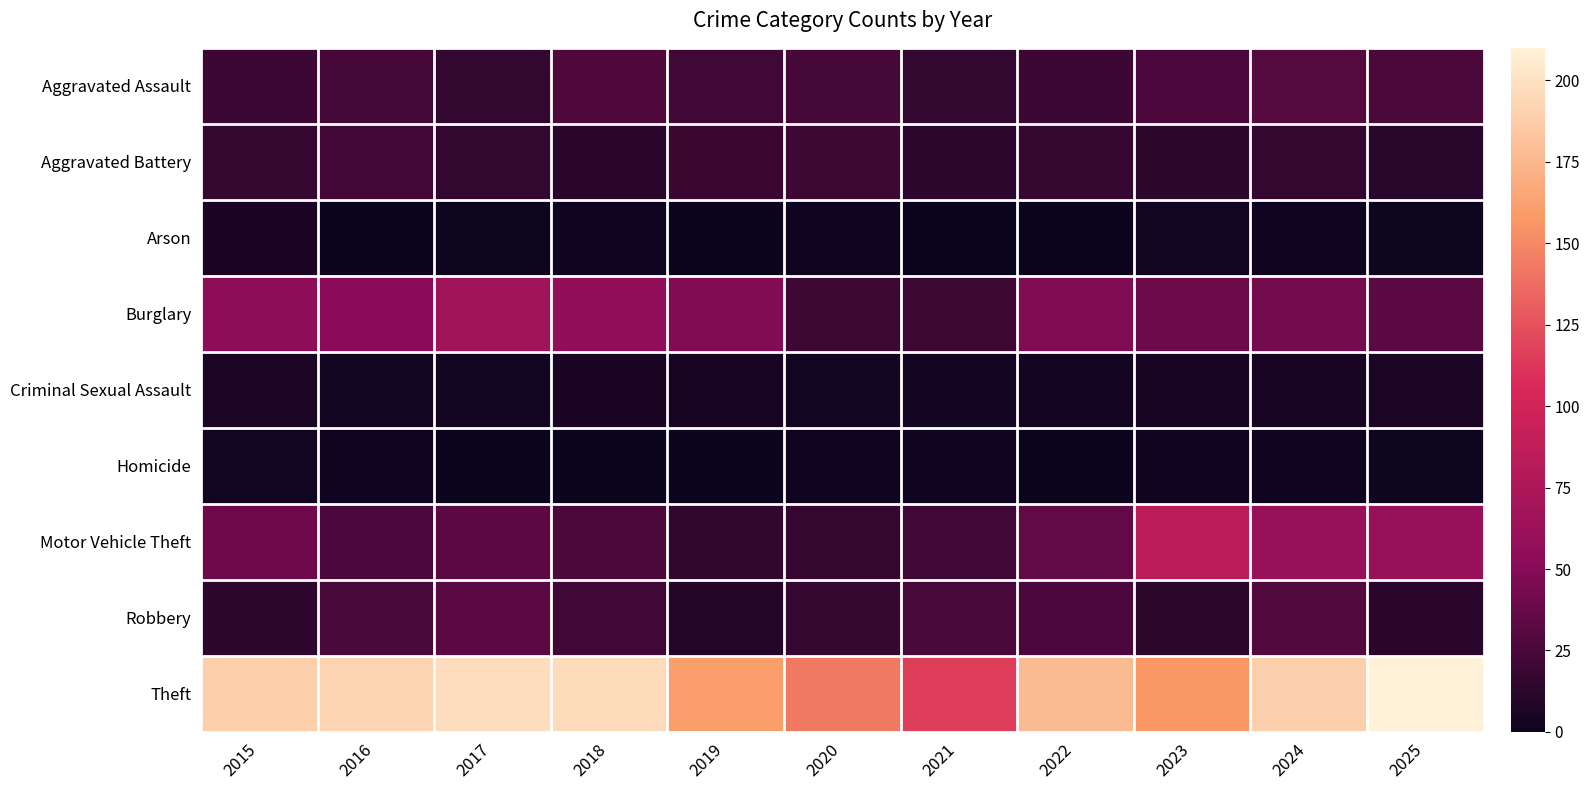

Which series has the widest spread of values?

Theft